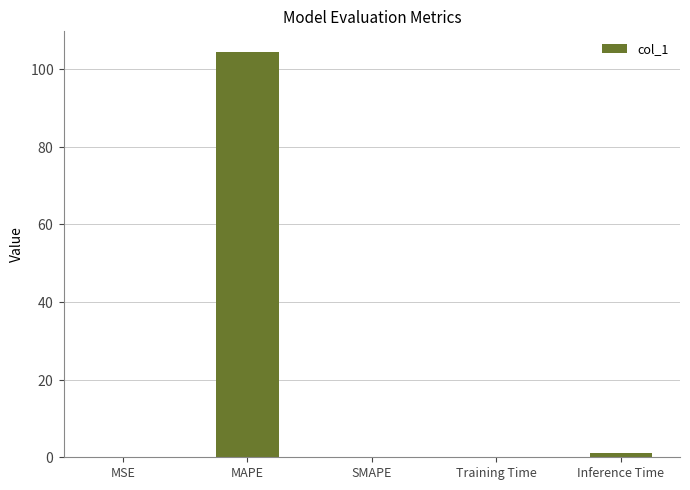

What position from the right is MAPE?

4